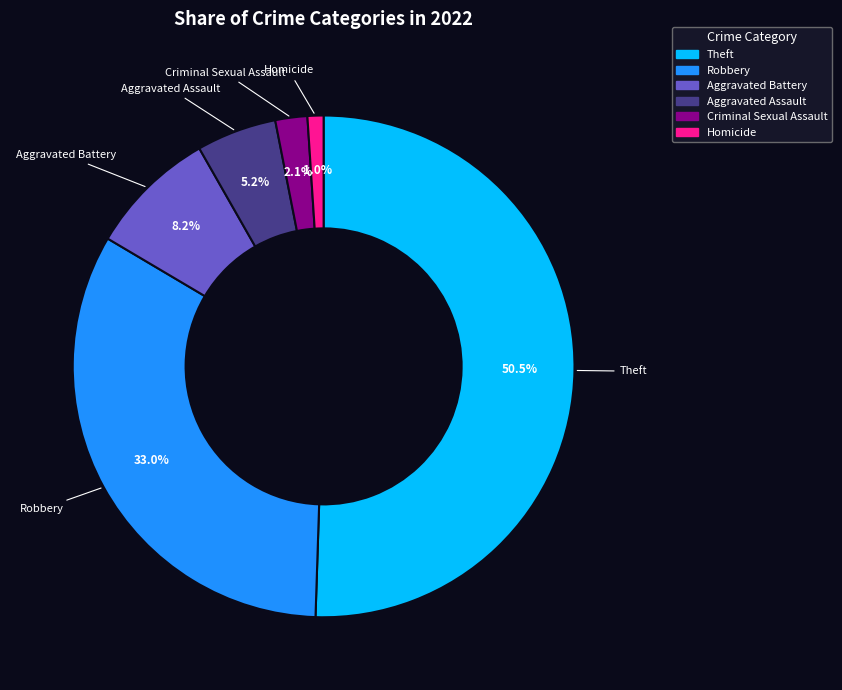

Is there a majority slice in this chart?

Yes